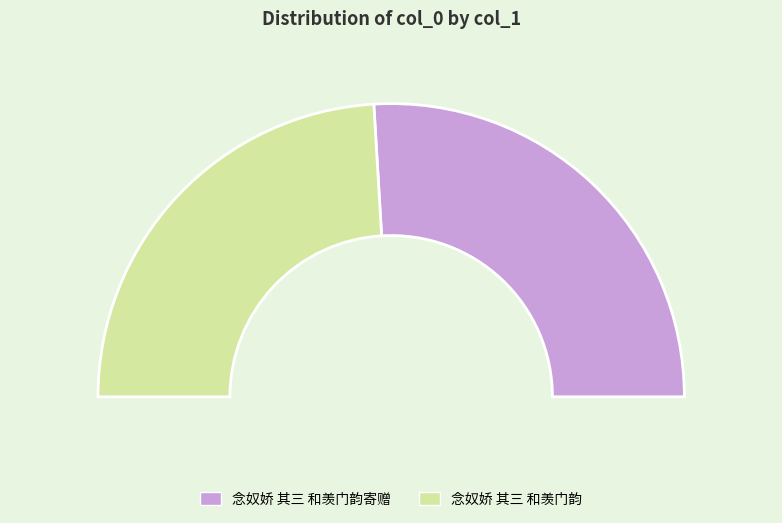

To the nearest percent, what is the difference between the 念奴娇 其三 和羡门韵 and 念奴娇 其三 和羡门韵寄赠 slice percentages?

4%